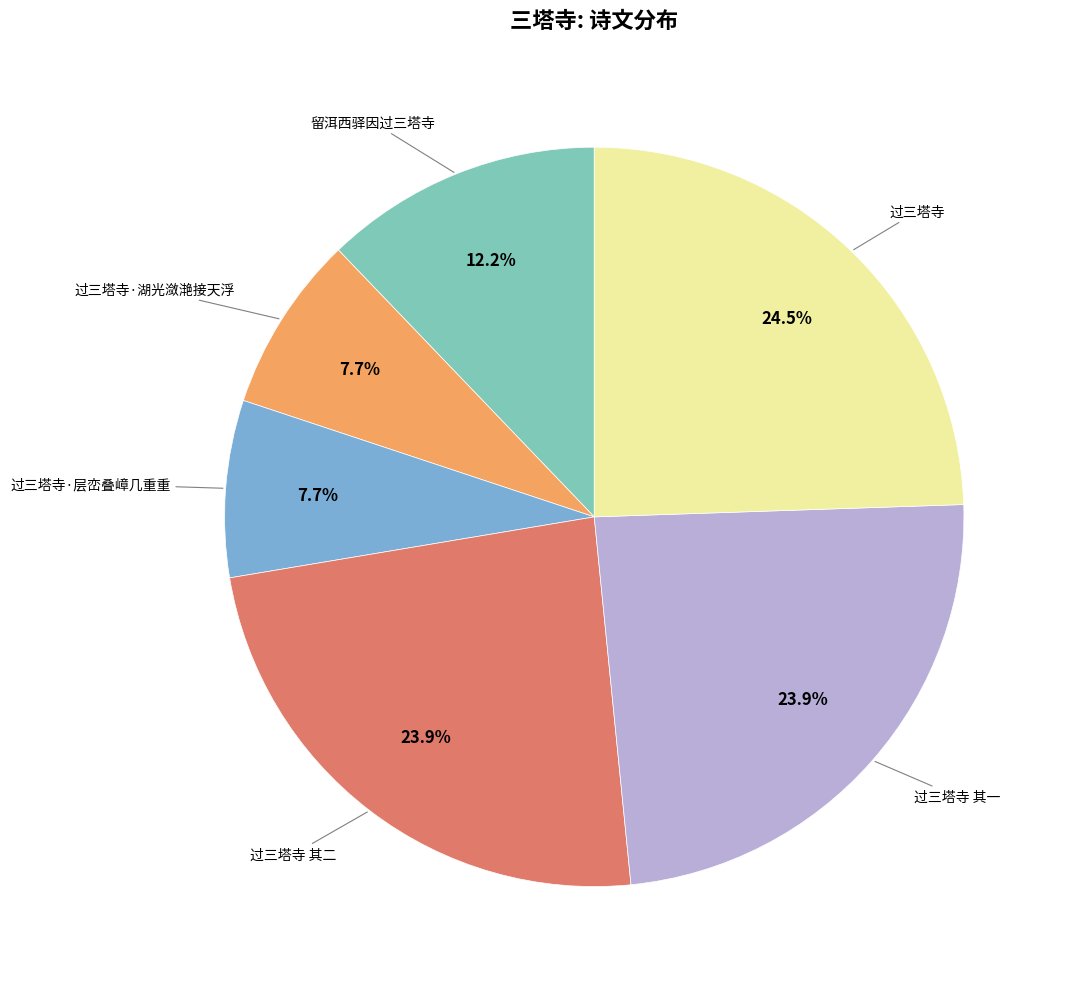

How many segments does this pie chart have?

6